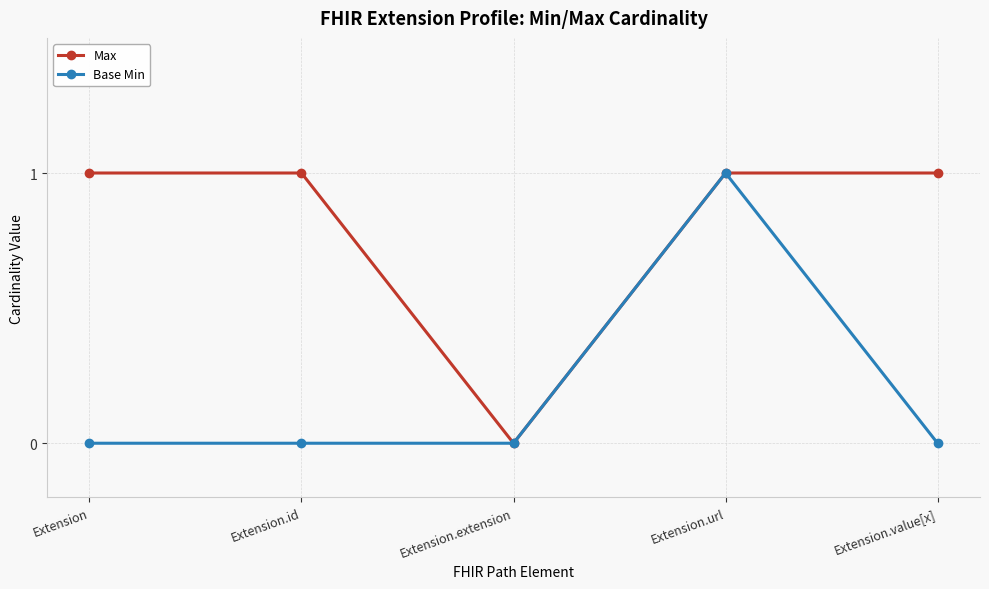

At which category does Max reach its first local valley?

Extension.extension